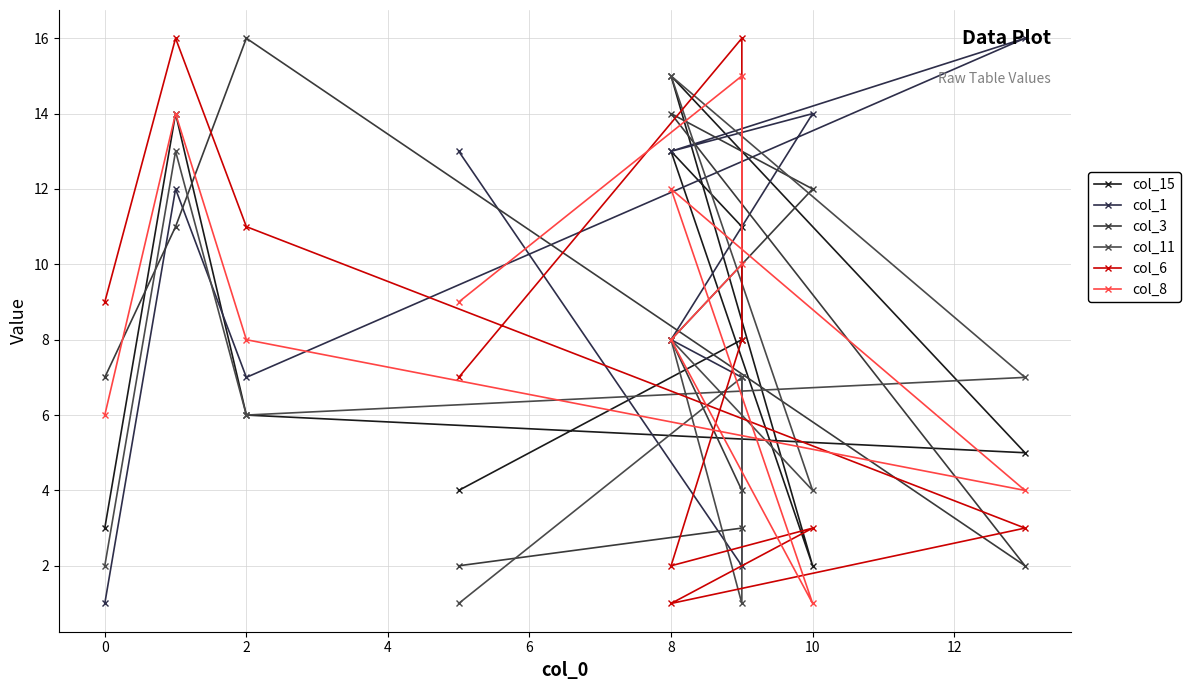

True or false: col_11 has more than 0 interior local peaks.

True